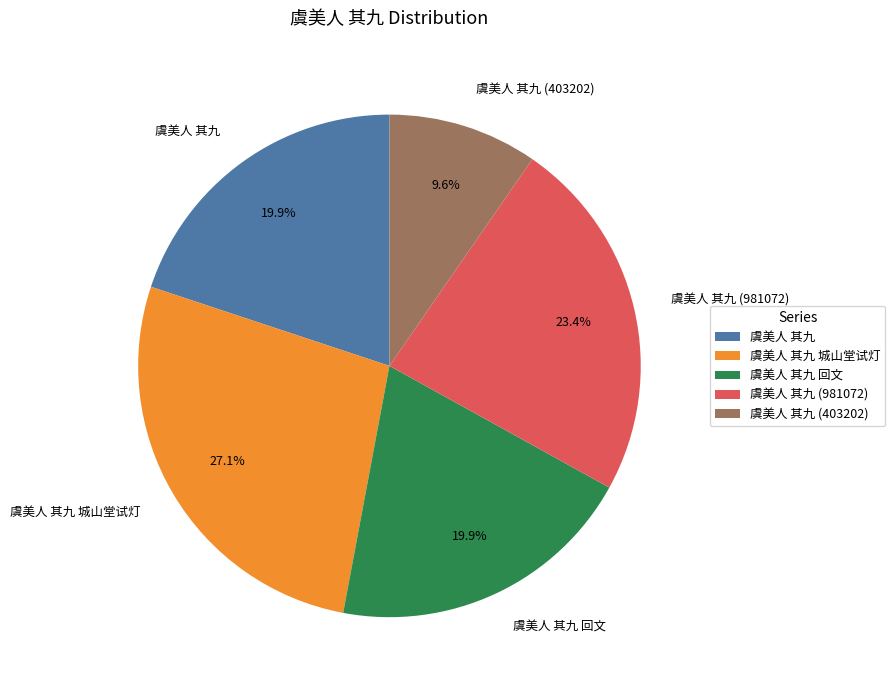

To the nearest percent, what is the difference between the largest and smallest slice percentages?

18%